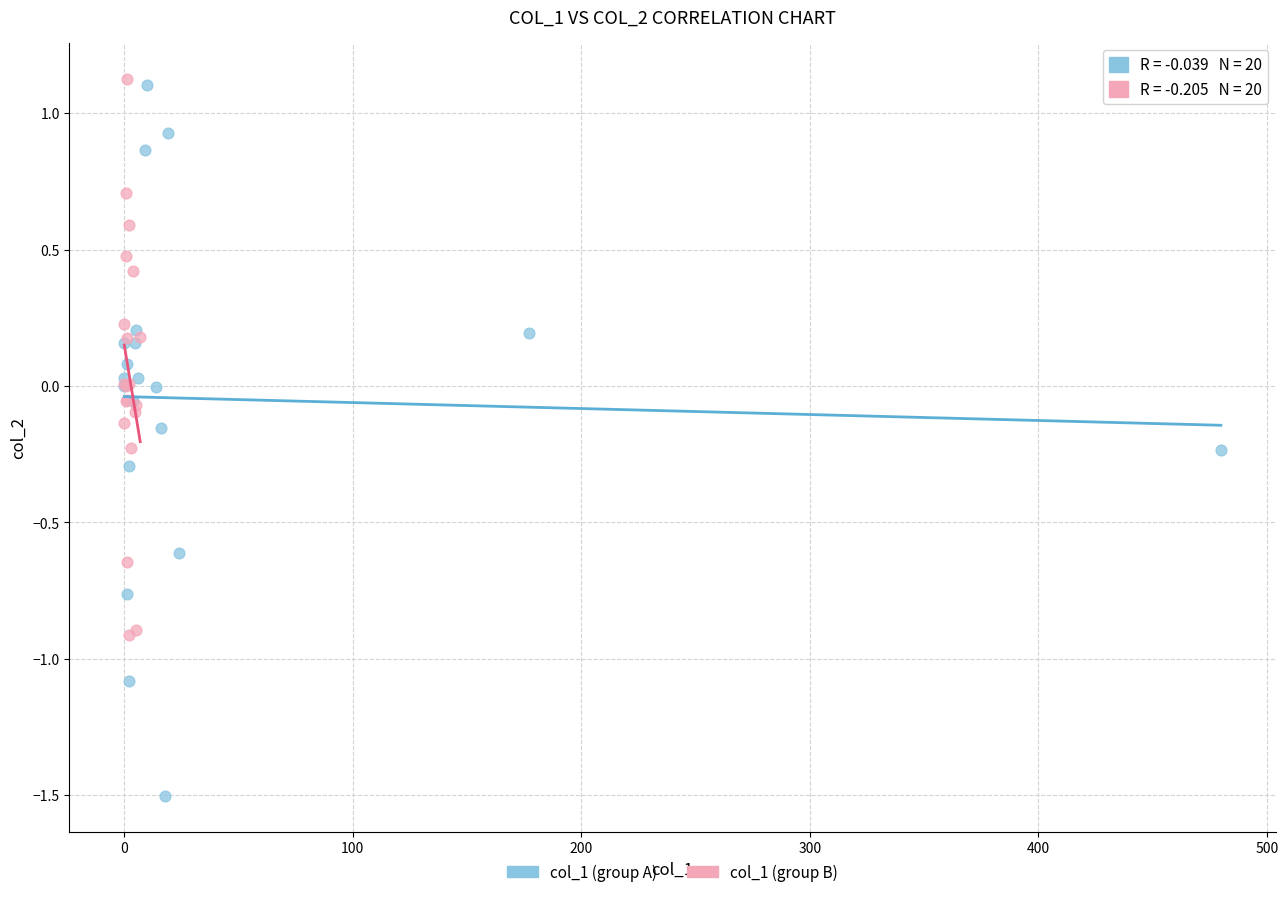

Which series has the widest spread of Y values?

col_1 (group A)